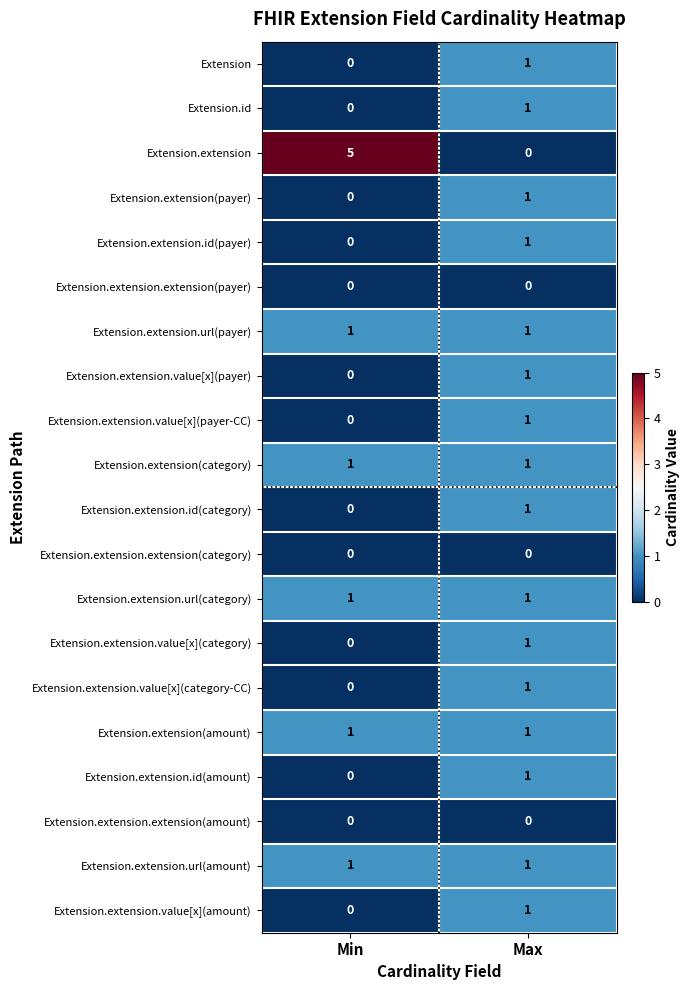

At which label is Extension.extension closest to 2?

Max